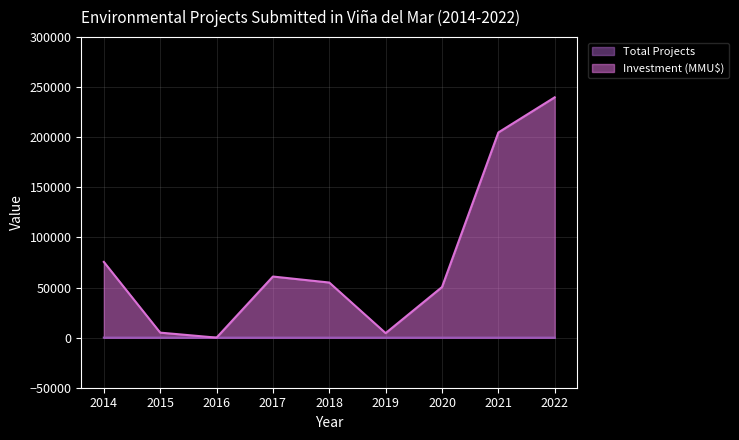

What is the sum of all Total Projects values?

30